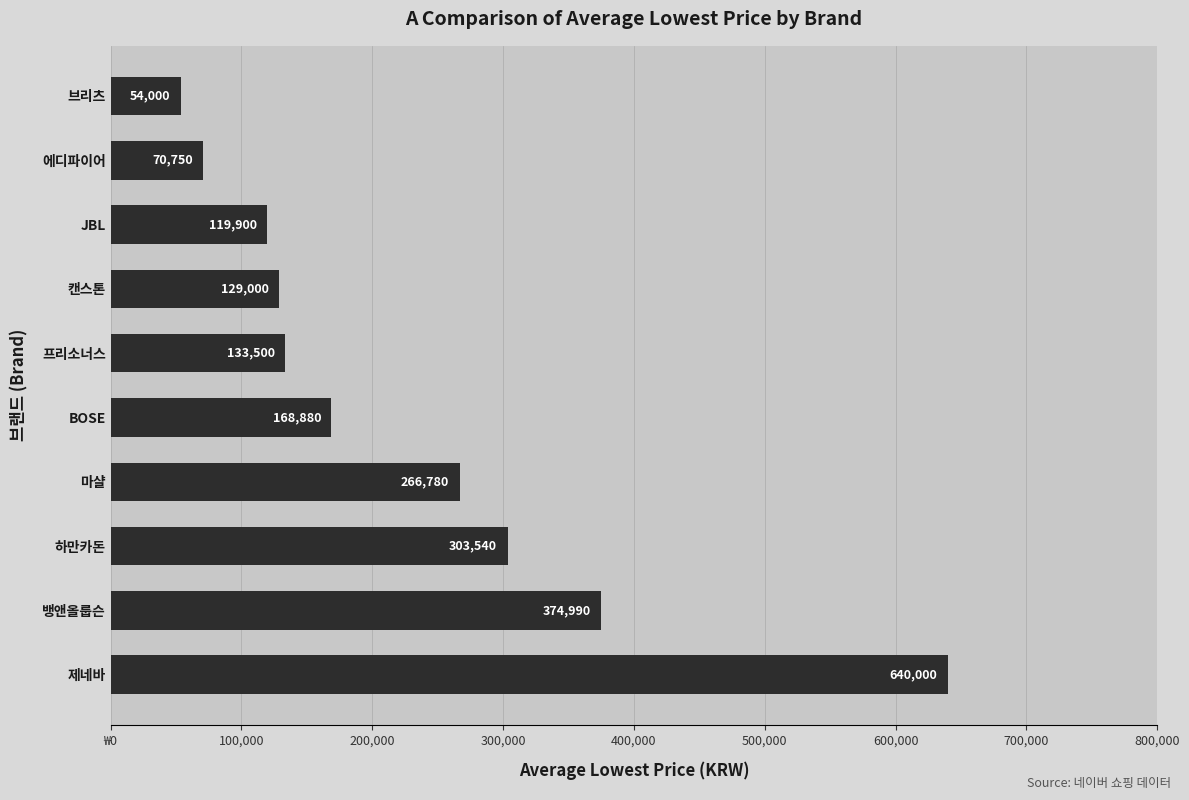

Rank the categories by value from highest to lowest.

제네바, 뱅앤올룹슨, 하만카돈, 마샬, BOSE, 프리소너스, 캔스톤, JBL, 에디파이어, 브리츠